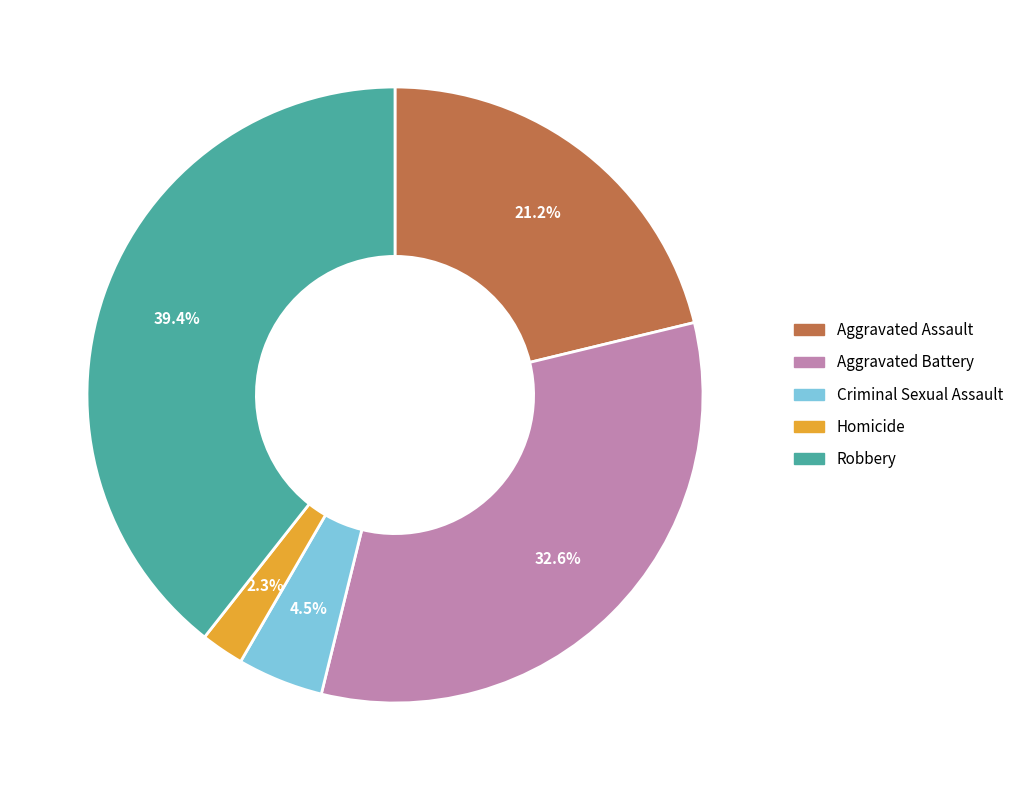

To the nearest percent, what is the difference between the largest and smallest slice percentages?

37%